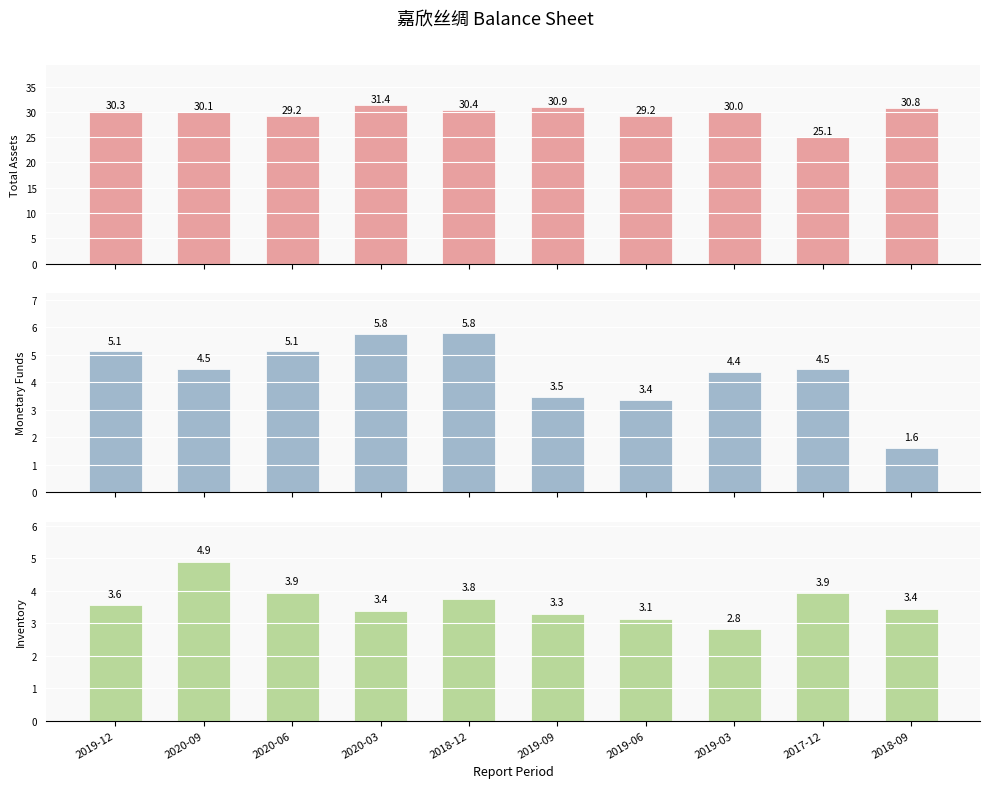

Reading right to left, extract all data points from this chart.

TOTAL_ASSETS: 30.8	25.1	30.0	29.2	30.9	30.4	31.4	29.2	30.1	30.3
MONETARYFUNDS: 1.6	4.5	4.4	3.4	3.5	5.8	5.8	5.1	4.5	5.1
INVENTORY: 3.4	3.9	2.8	3.1	3.3	3.8	3.4	3.9	4.9	3.6